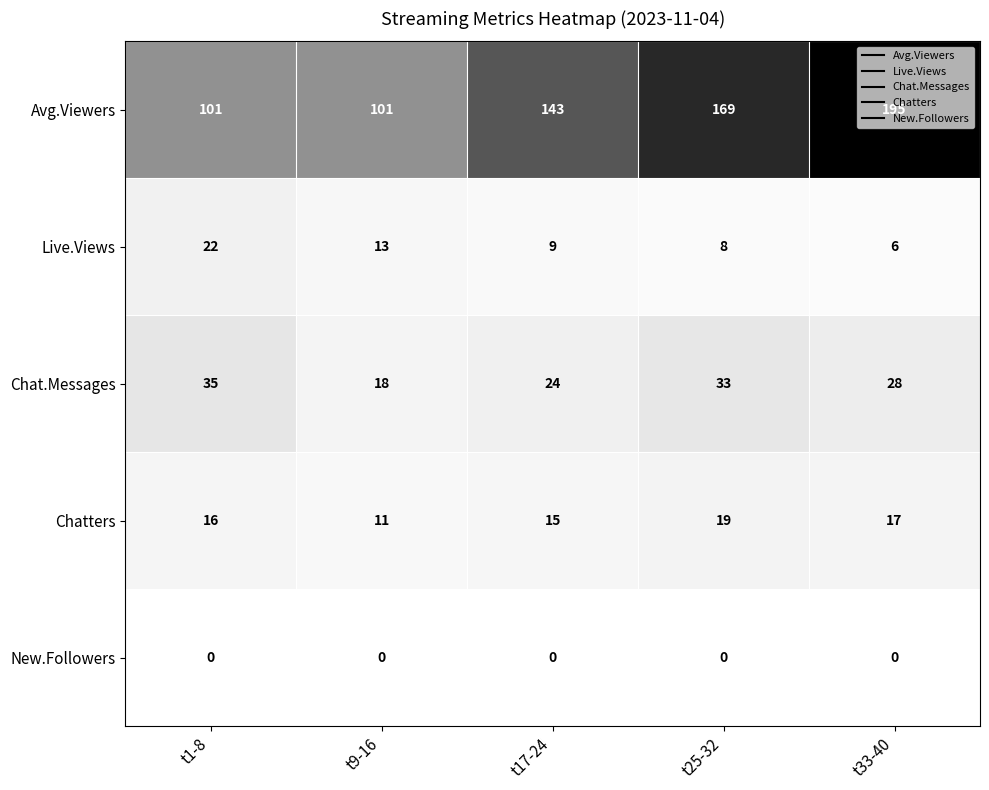

Is it true that Live.Views equals 3 at t17-24?

False